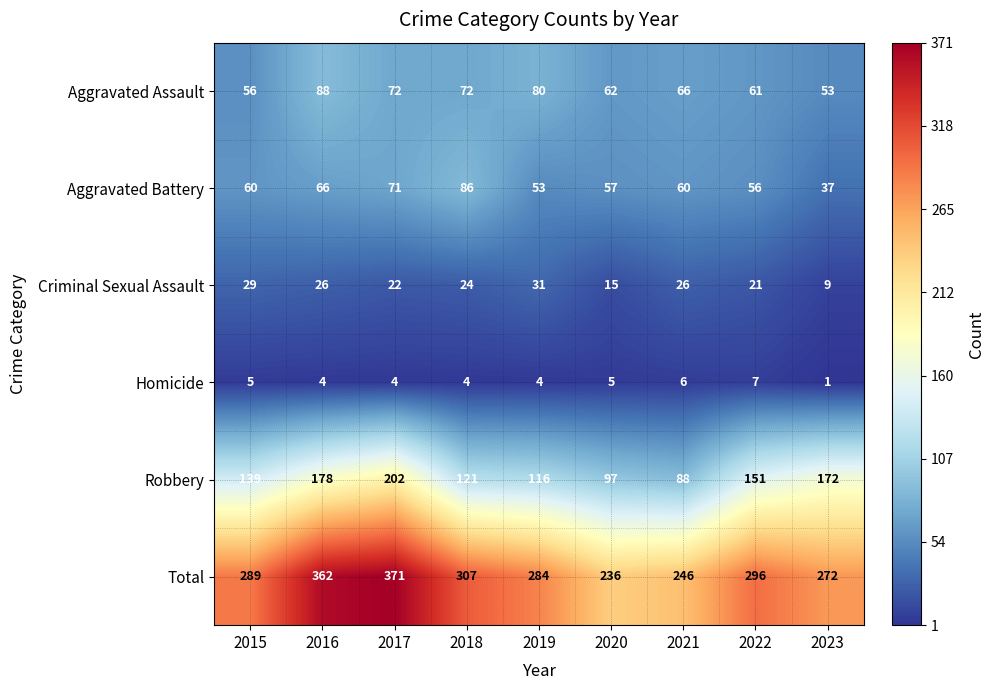

What is the total value across all series at 2022?

592